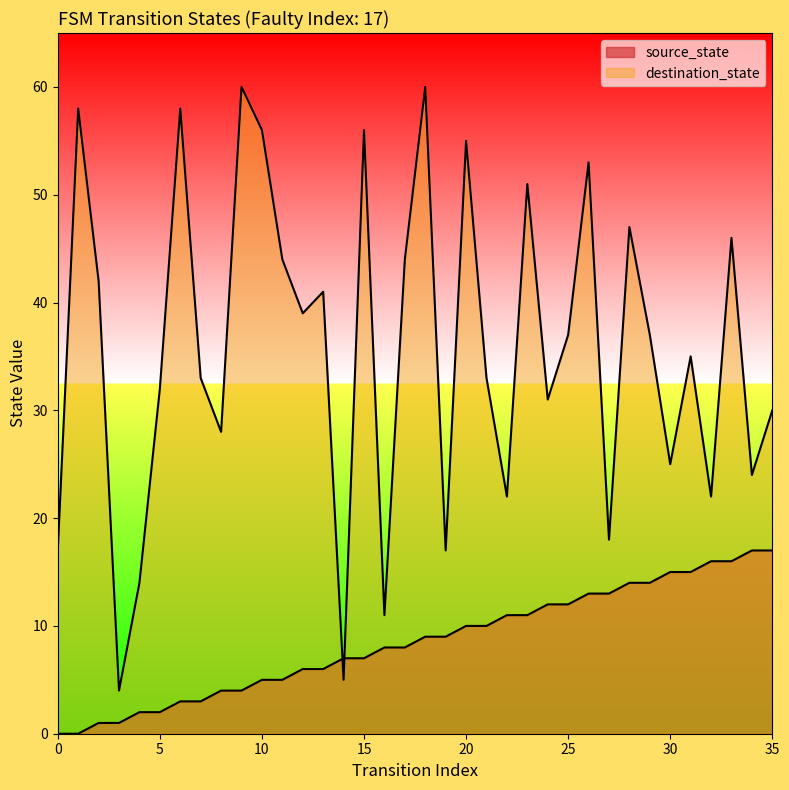

Which series has the largest range (max minus min)?

destination_state